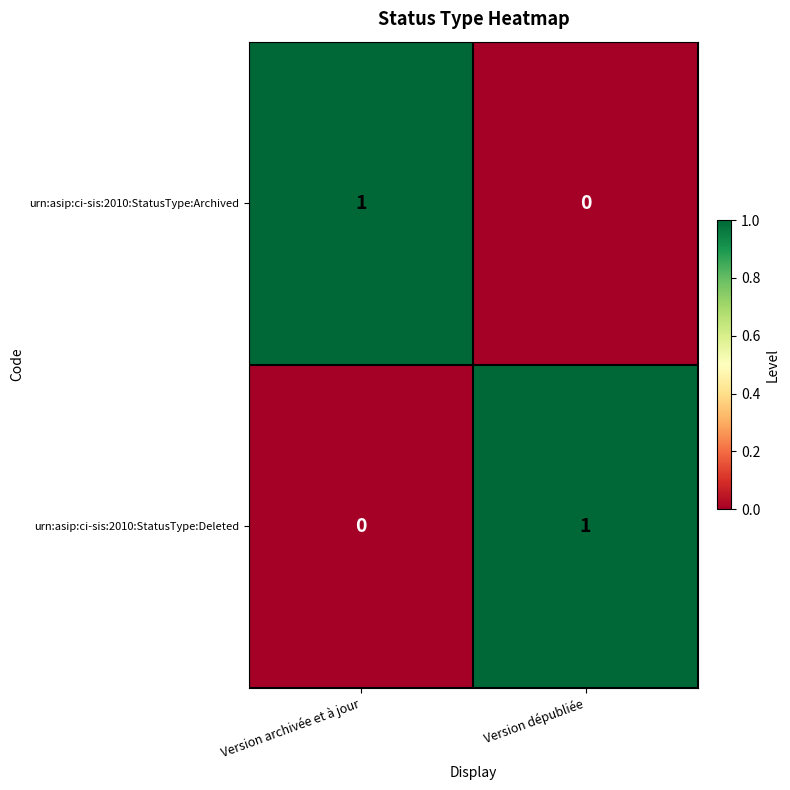

List the labels in order of urn:asip:ci-sis:2010:StatusType:Archived value, smallest first.

Version dépubliée, Version archivée et à jour